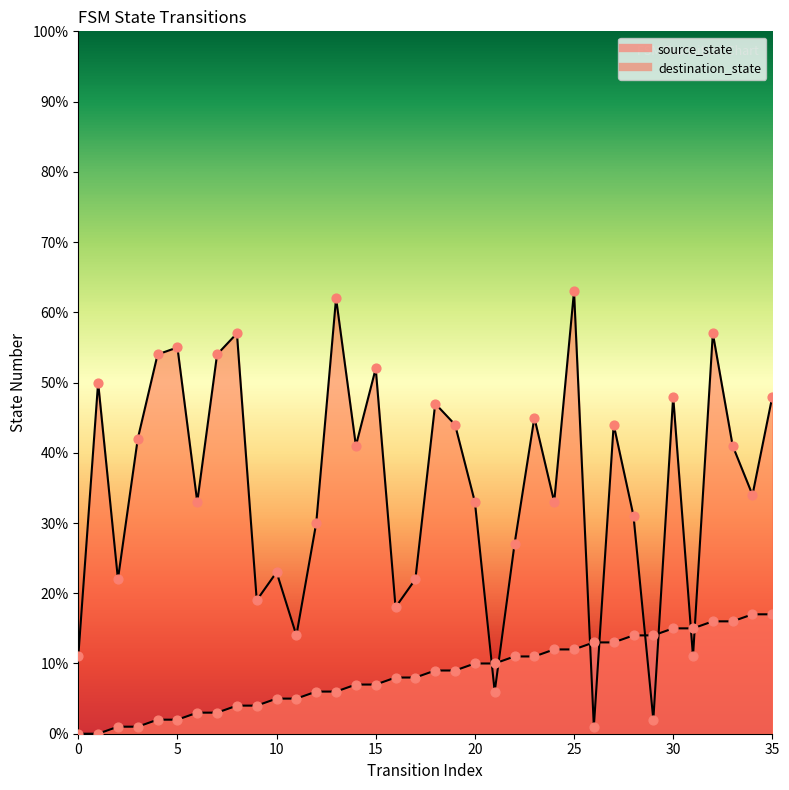

Is the value of source_state at 17 greater than the value of destination_state at 12?

No